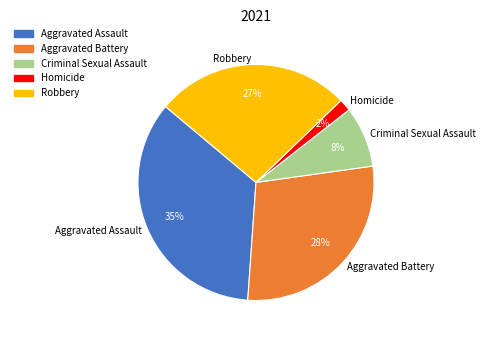

Rank the categories by value from highest to lowest.

Aggravated Assault, Aggravated Battery, Robbery, Criminal Sexual Assault, Homicide